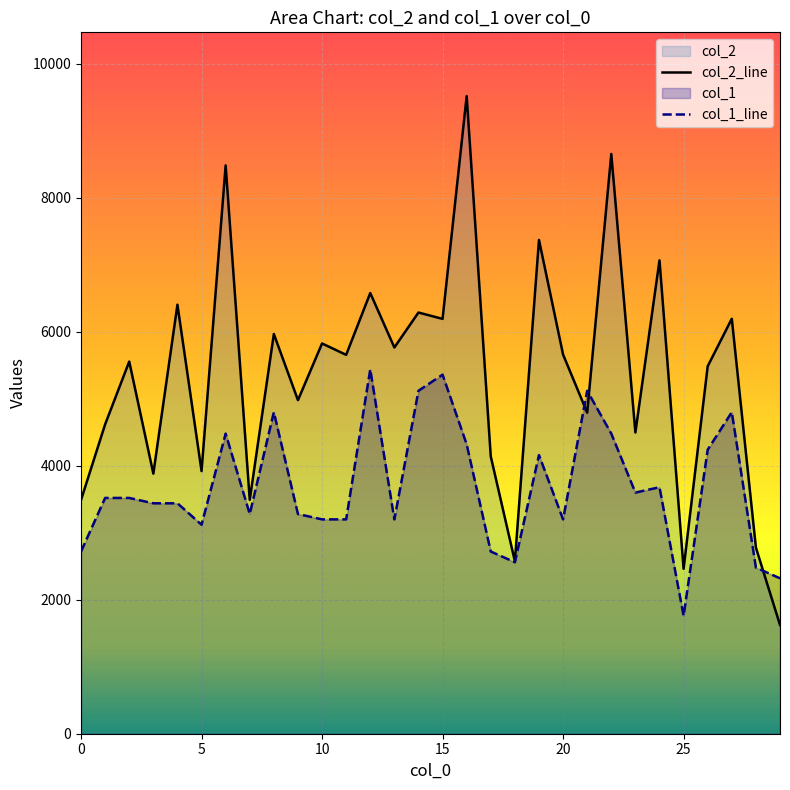

List the series in order of their overall mean, highest first.

col_2_line, col_1_line